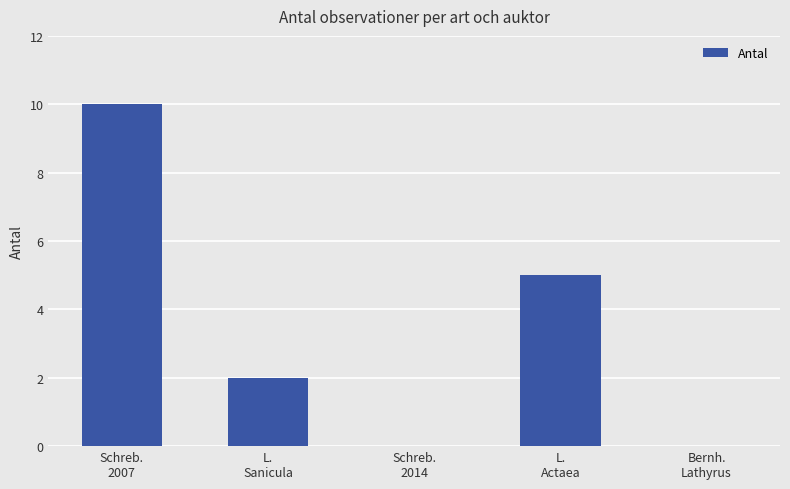

How many series are shown in this chart?

1